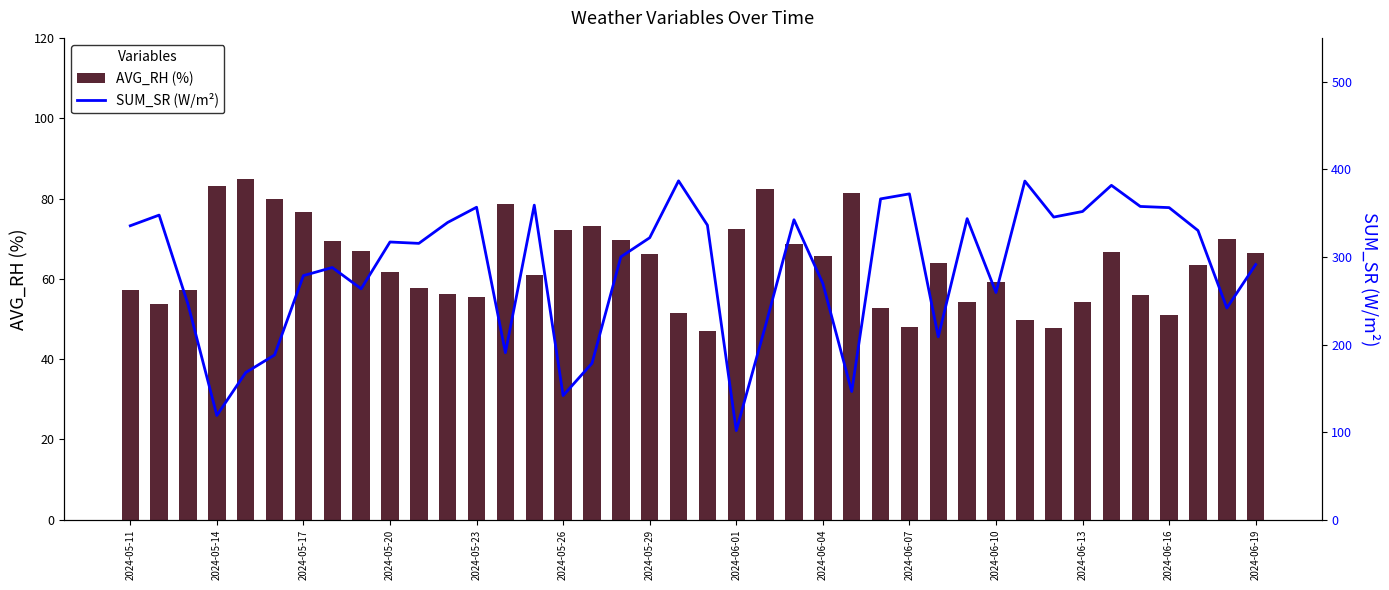

What position from the left is 20?

21